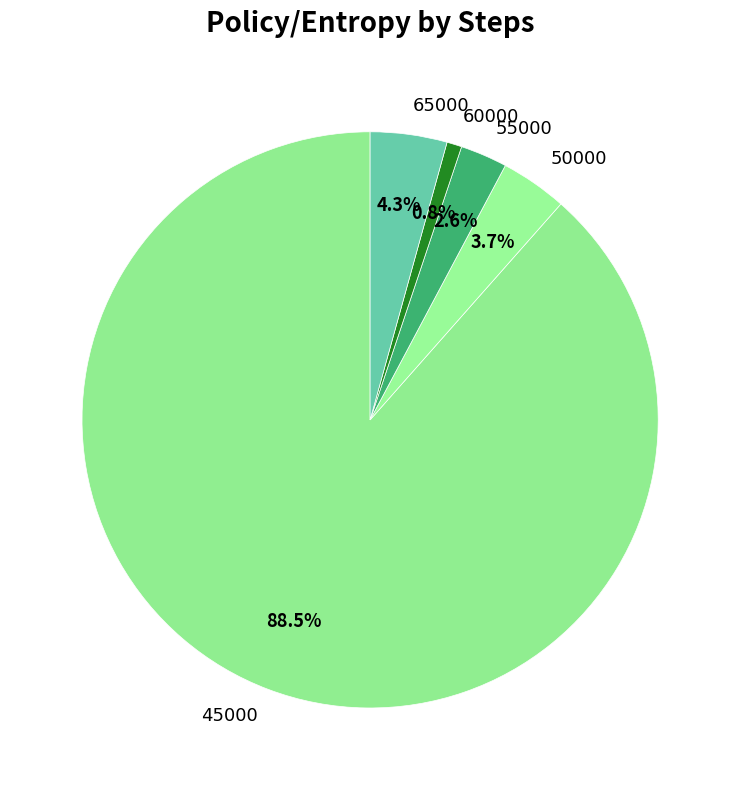

The 65000 slice represents 4% of the pie. True or false?

True